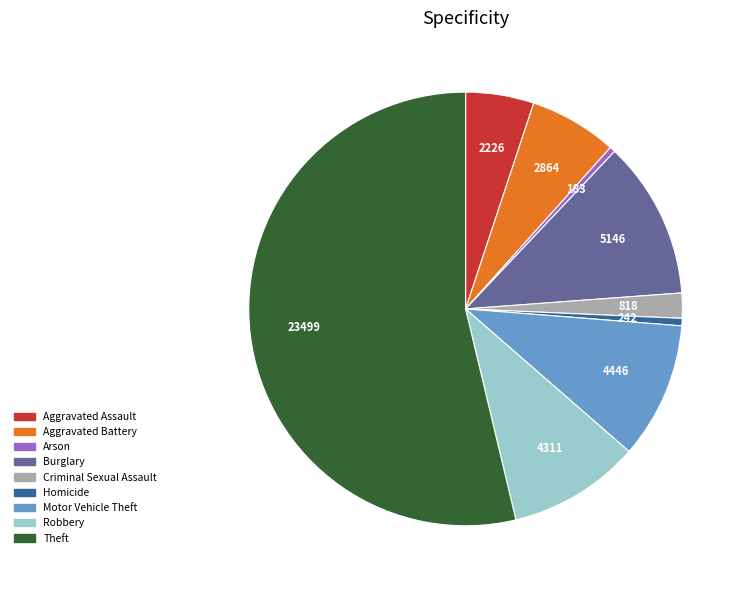

Which category has the biggest portion of the pie?

Theft